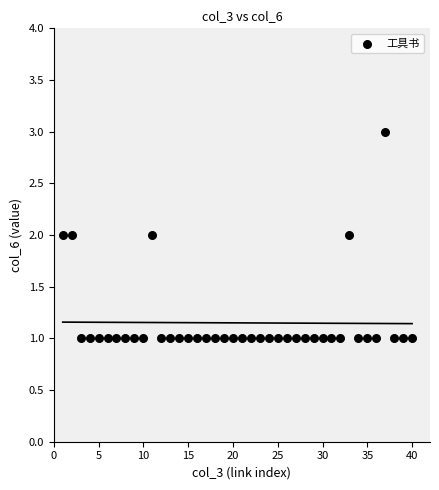

What is the range of X values (max minus min)?

39